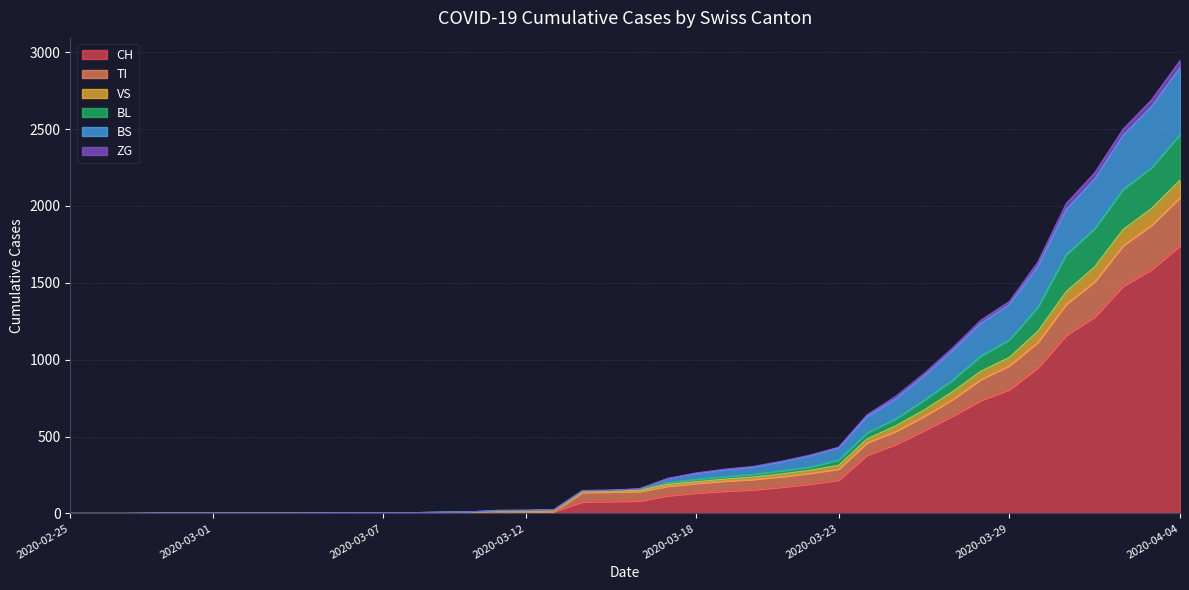

What is the label of the 30th point from the right?

2020-03-06